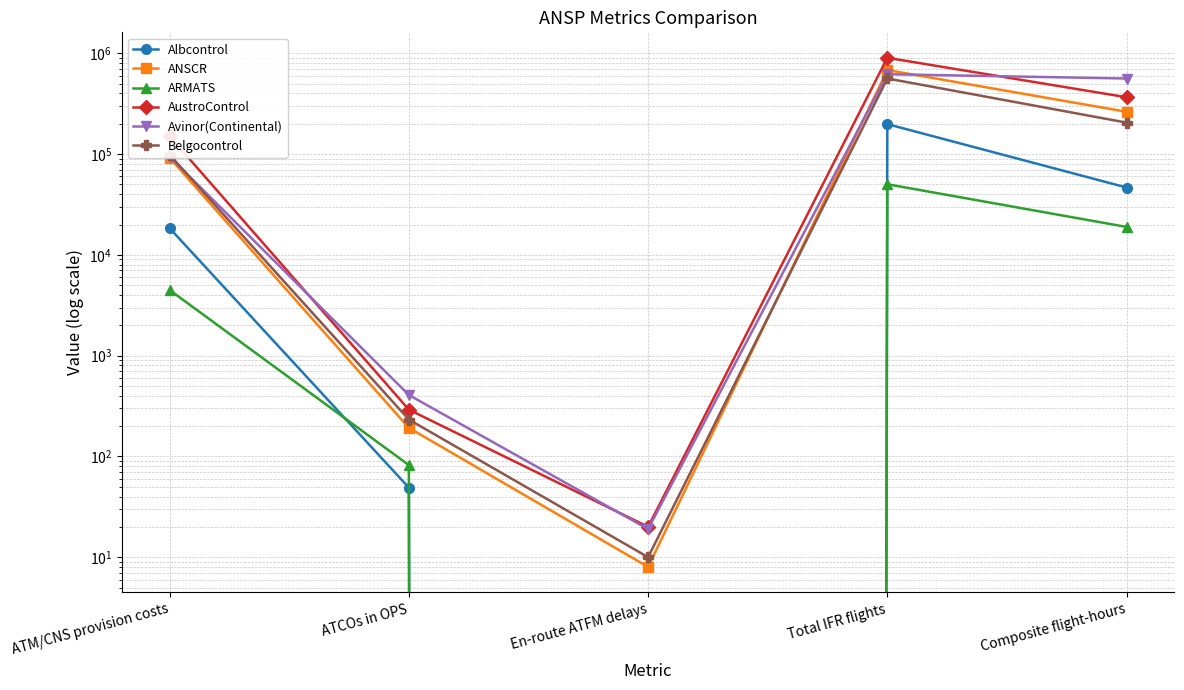

Which series has the largest total across all categories?

AustroControl